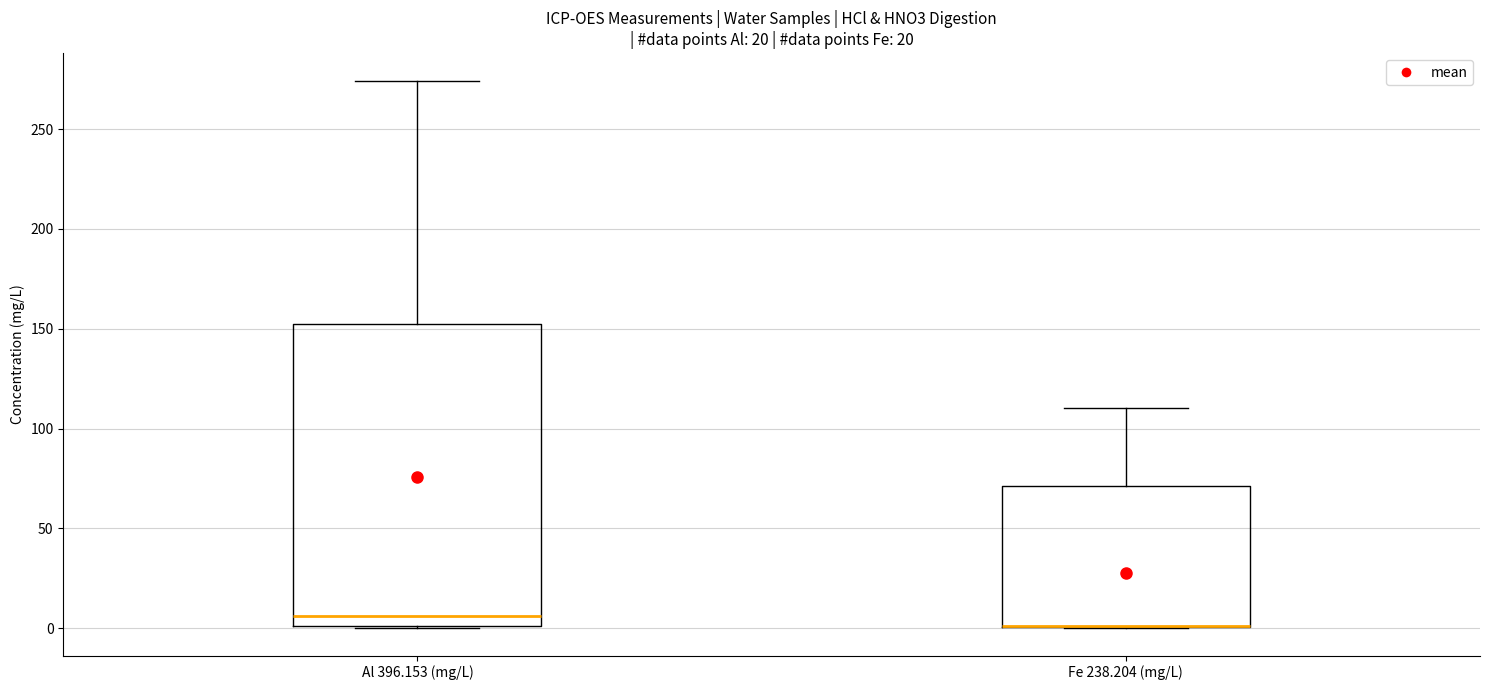

Where does the upper whisker of the box for Al 396.153 (mg/L) end on the y-axis? The values are not printed on the chart, so give them approximately, as read against the axis.

275